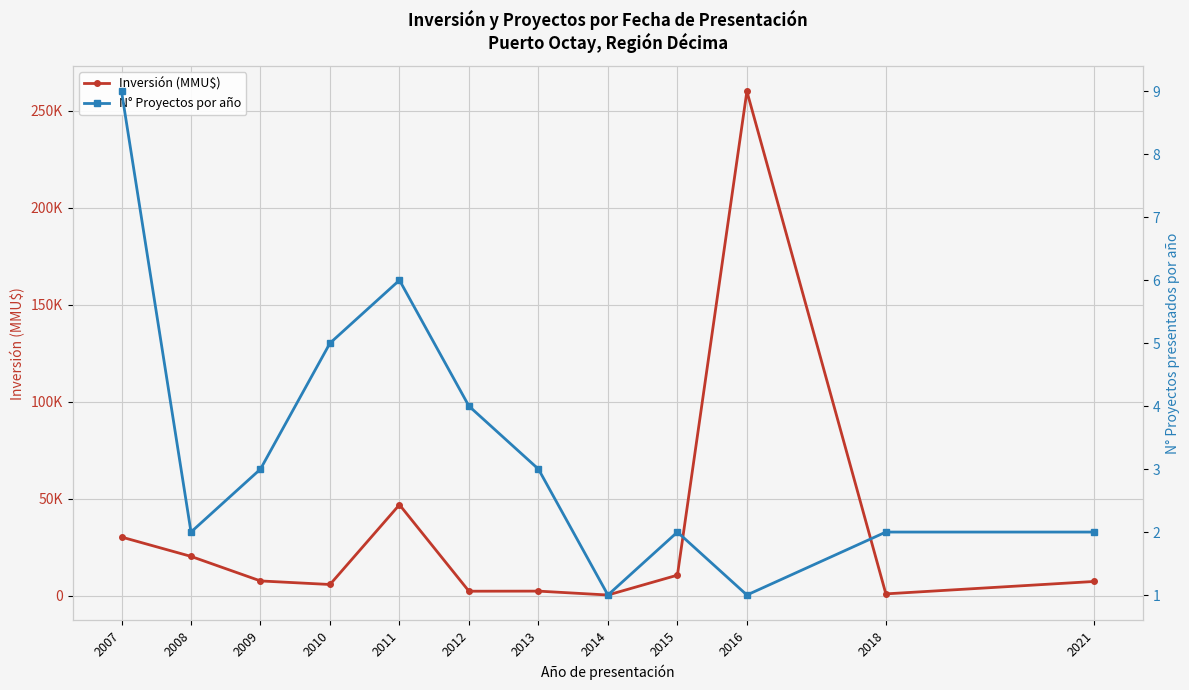

What is the difference between the maximum and minimum values in the N° Proyectos por año series?

8